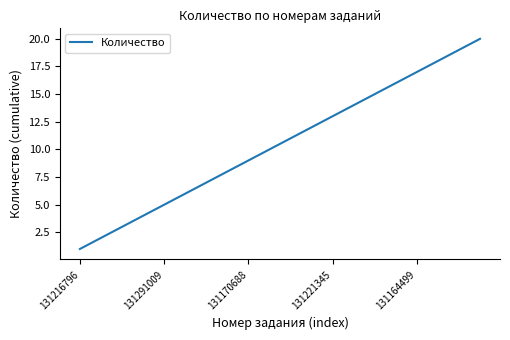

Reading left to right, extract all data points from this chart.

1	2	3	4	5	6	7	8	9	10	11	12	13	14	15	16	17	18	19	20